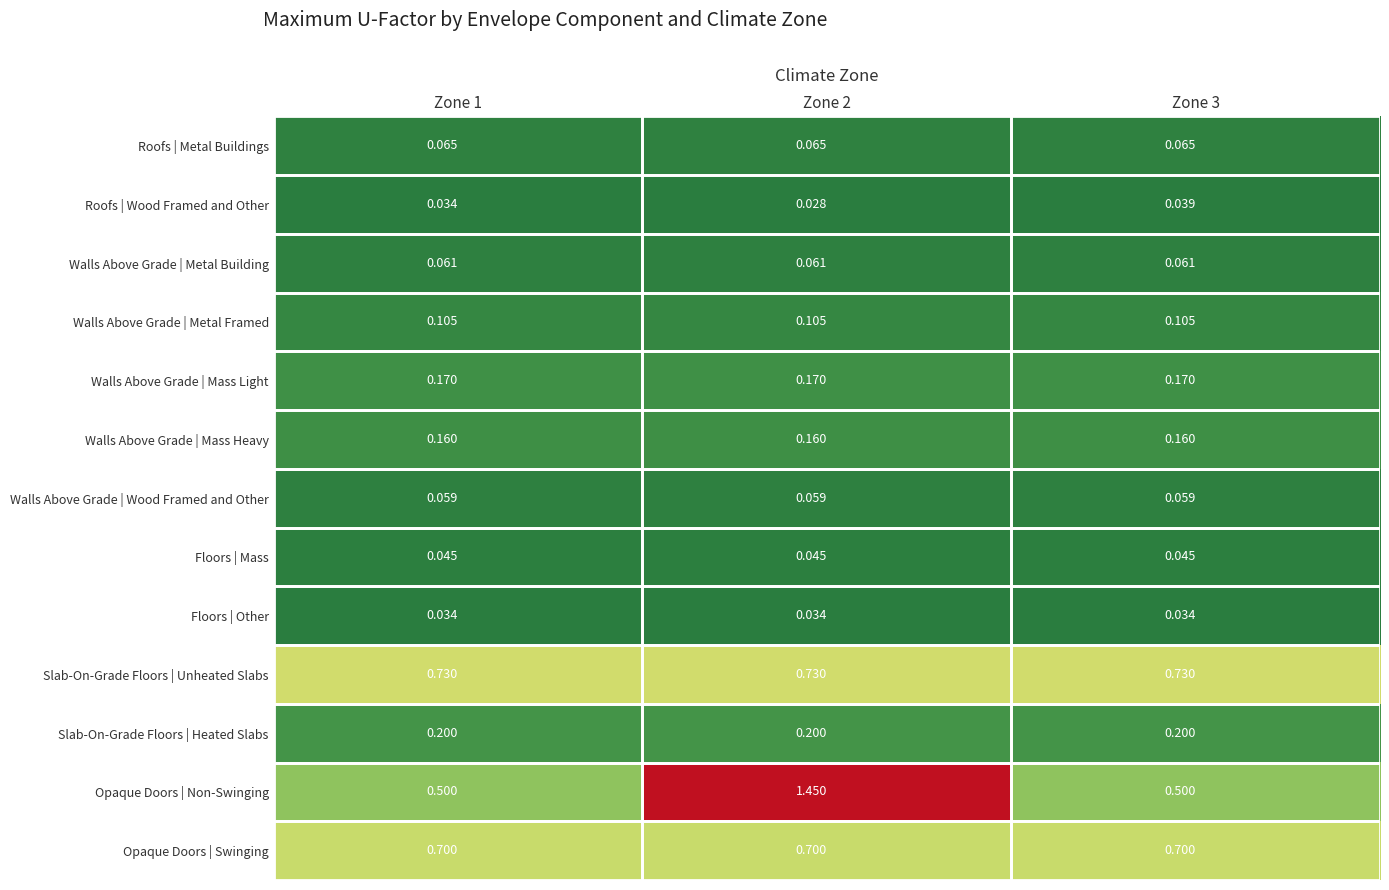

Between Zone 1 and Zone 2, which series saw the biggest shift?

Opaque Doors | Non-Swinging